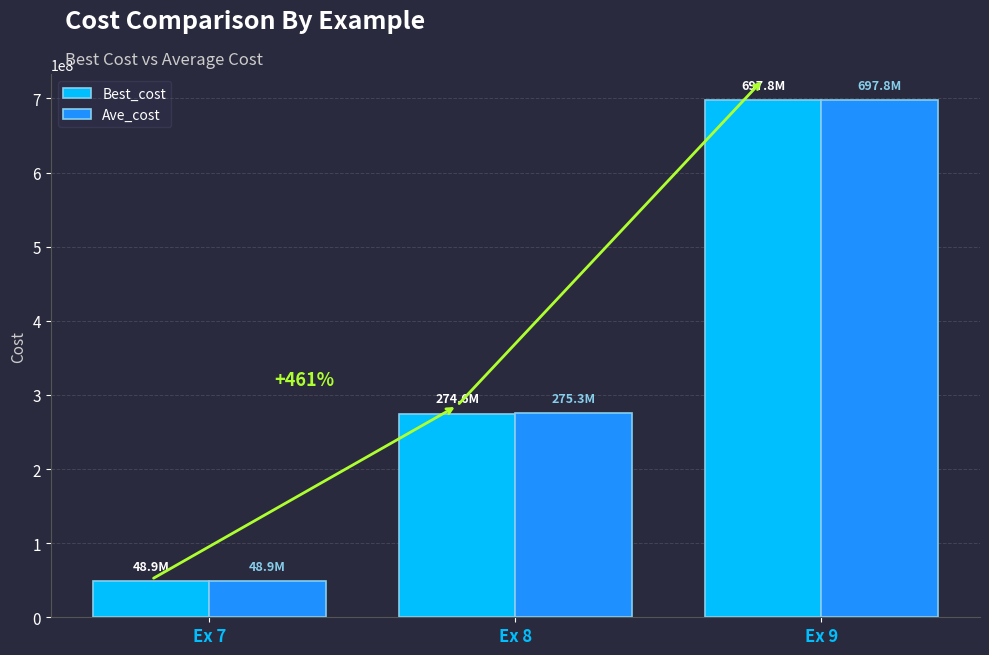

Is it true that Best_cost equals 1239381362.9 at Ex 9?

False